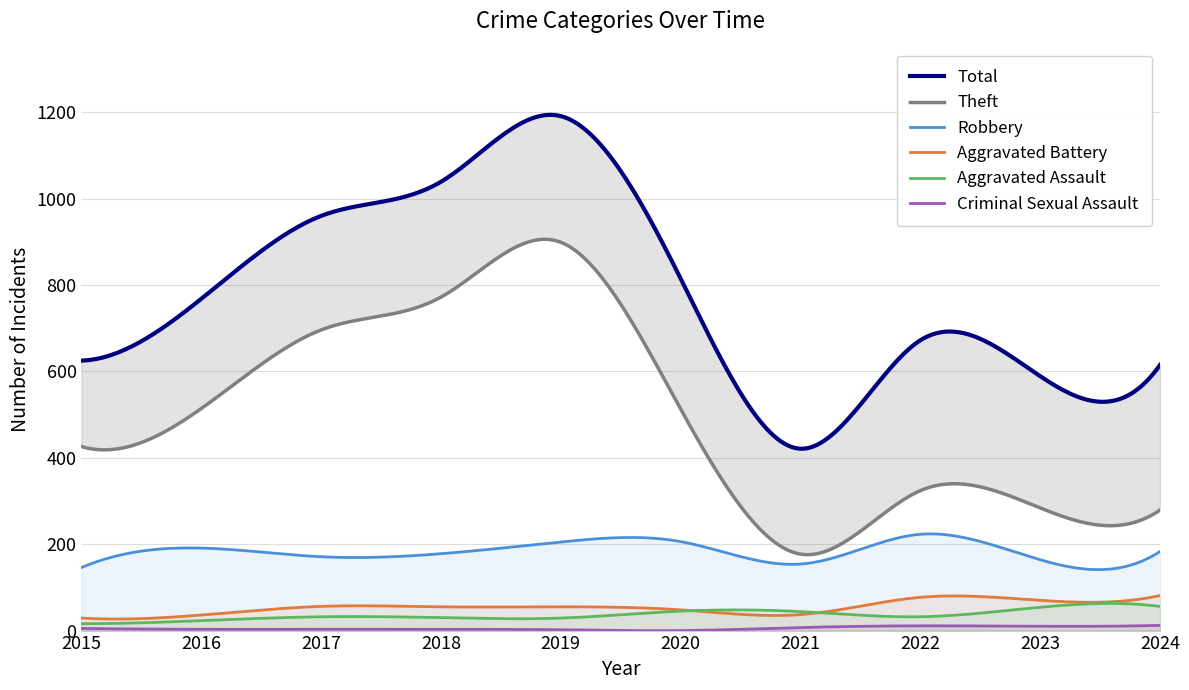

Is it true that Aggravated Assault equals 54 at 2023?

True